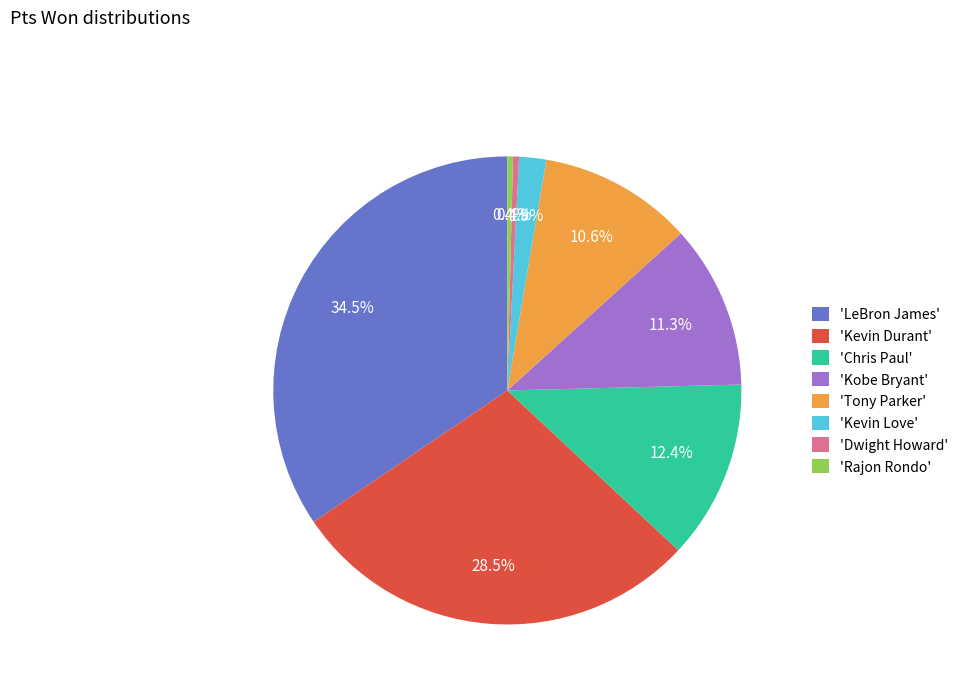

How many segments does this pie chart have?

8